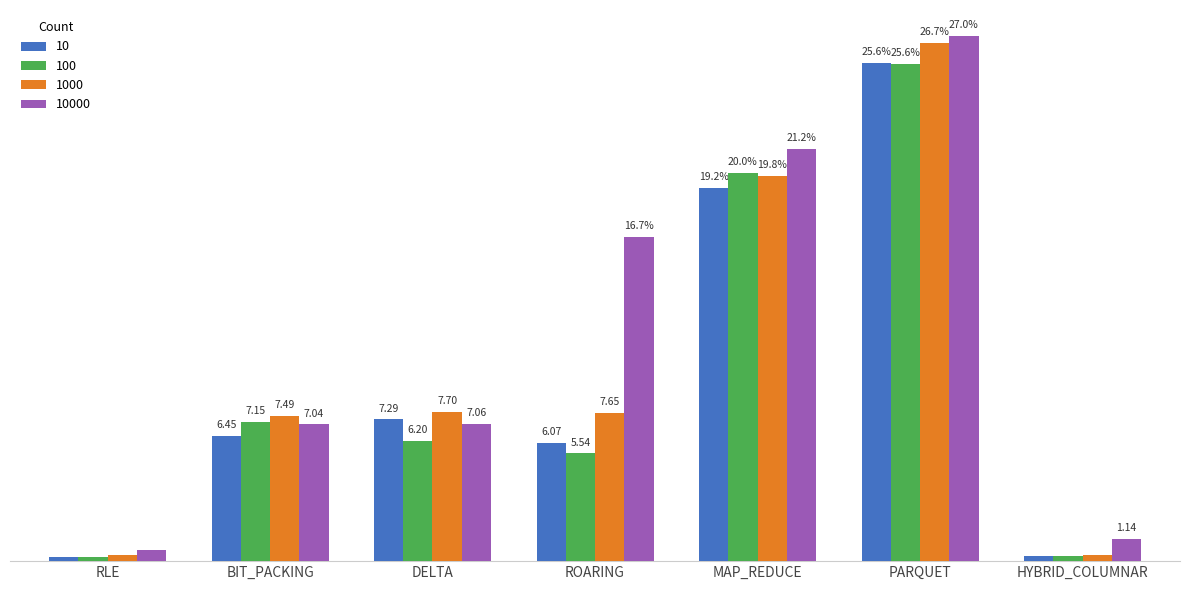

At which category does the chart reach its peak across all series?

PARQUET